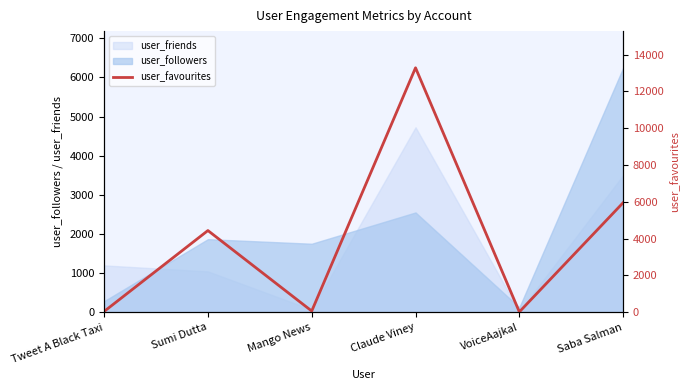

What is the label of the 5th point from the left?

VoiceAajkal